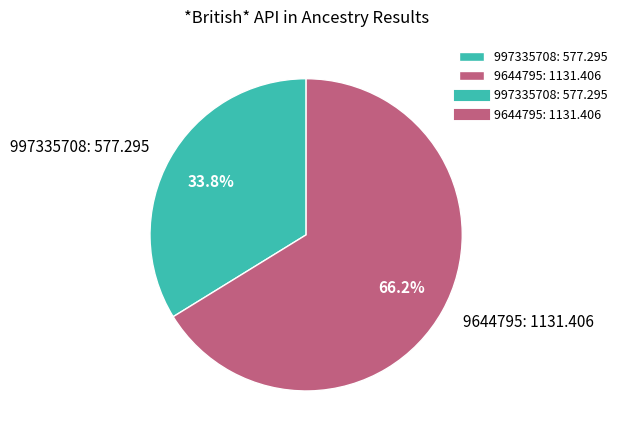

To the nearest percent, what is the average slice percentage?

50%